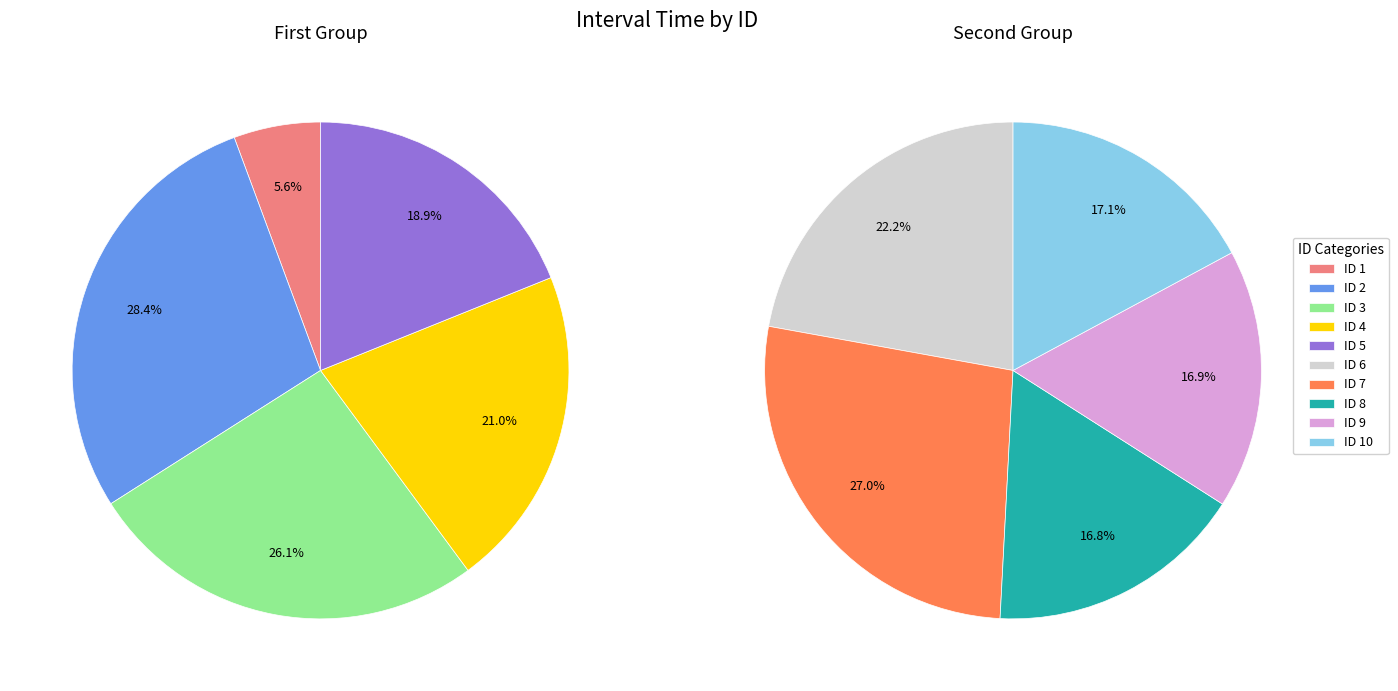

What is the smallest slice in the pie chart?

1